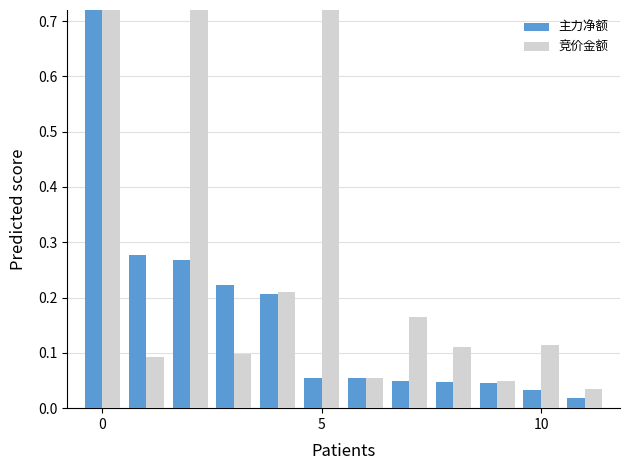

Between 5 and 10, which is larger?

5